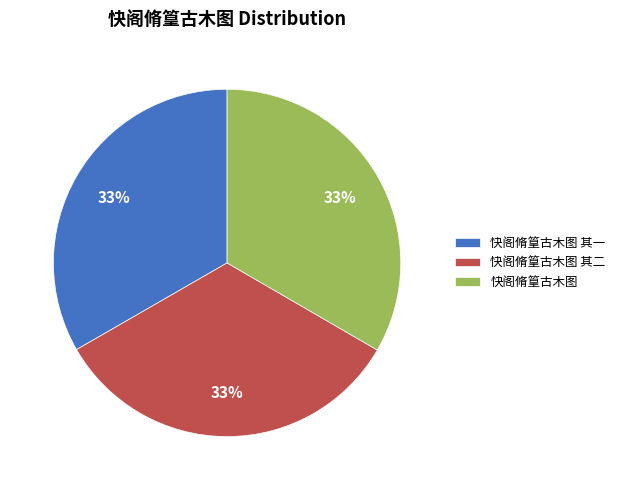

Is the sum of 快阁脩篁古木图 其一 and 快阁脩篁古木图 greater than half?

Yes